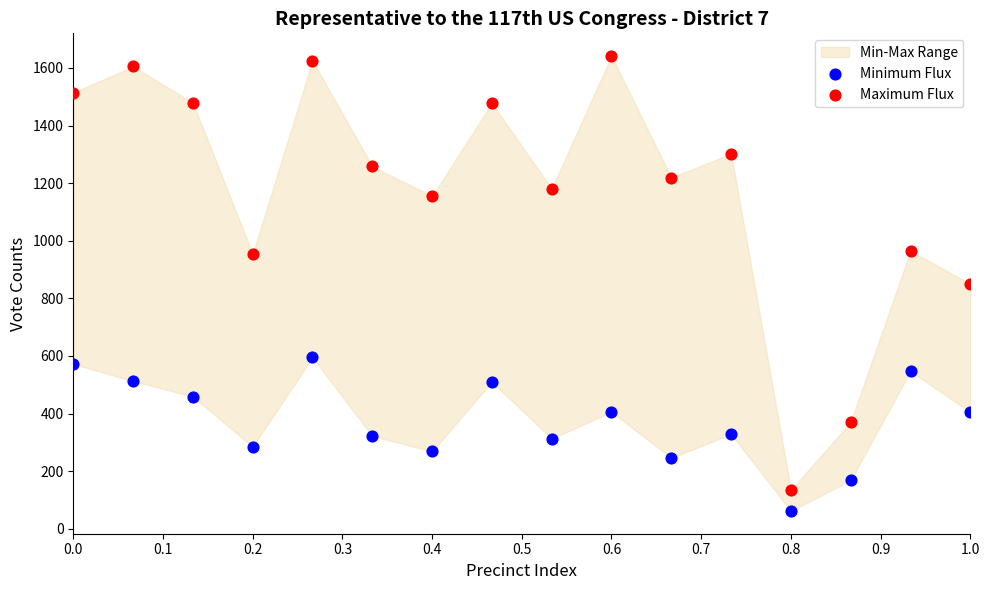

Which series contains the highest Y value?

Maximum Flux